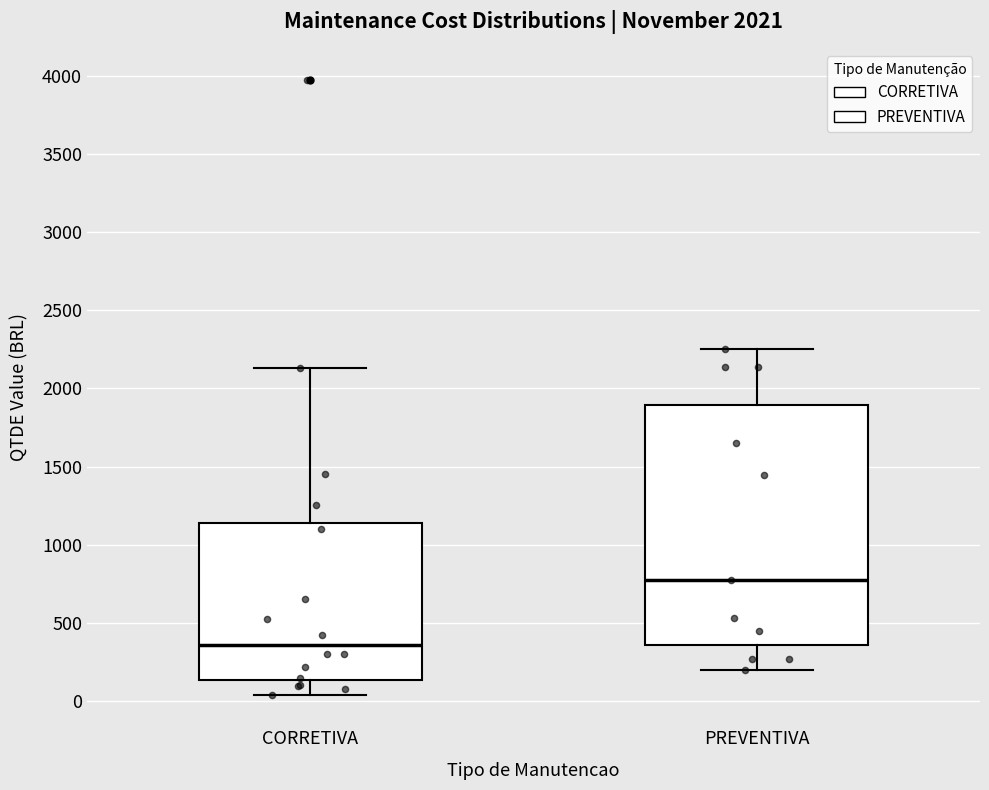

Reading left to right, transcribe this box plot: for each box, give where its median line is, the range the box spans, and where its two whiskers end, as read against the y-axis. The values are not printed on the chart, so give them approximately, as read against the axis.

CORRETIVA: median 350, box 150 to 1150, whiskers 50 to 2150
PREVENTIVA: median 800, box 350 to 1900, whiskers 200 to 2250